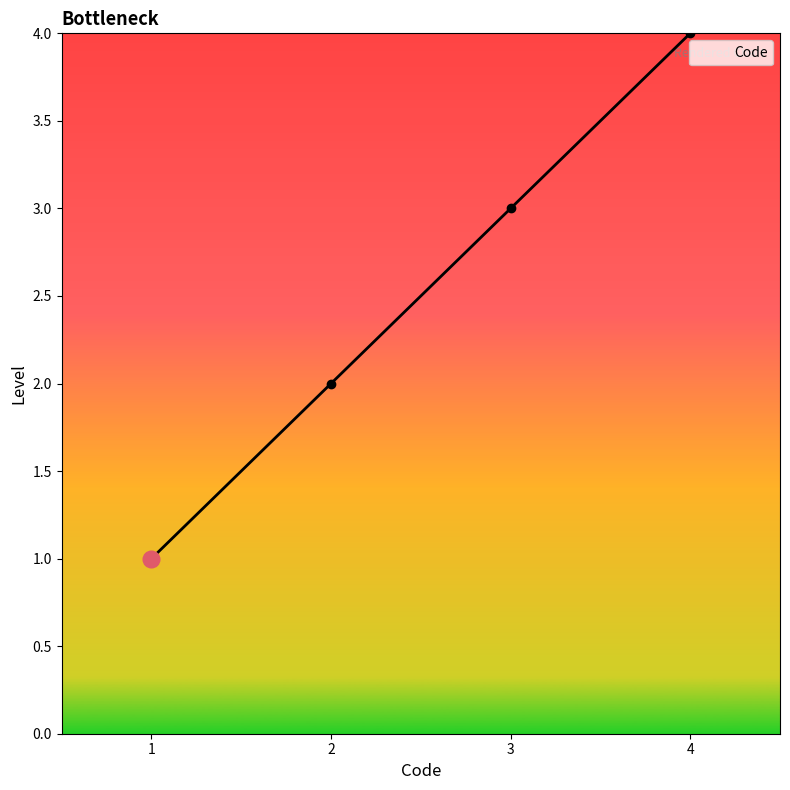

Reading left to right, extract all data points from this chart.

1	2	3	4